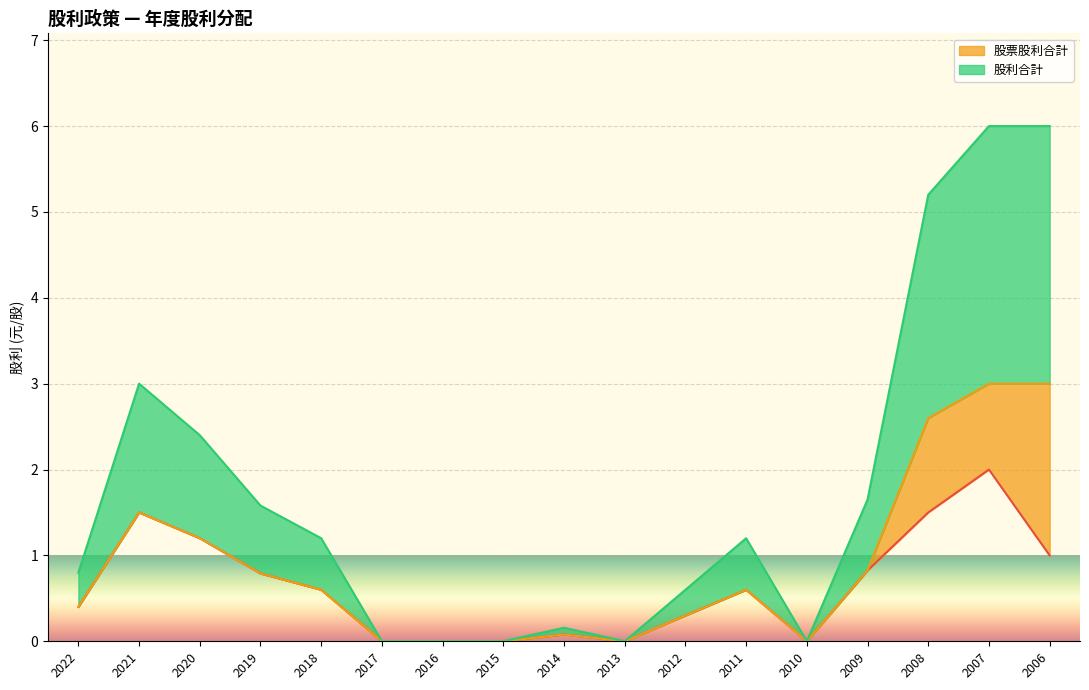

At which category is the sum across all series the highest?

2007